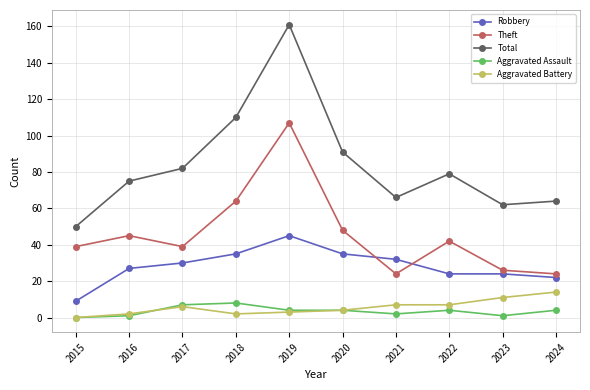

Rank the categories by Total value from highest to lowest.

2019, 2018, 2020, 2017, 2022, 2016, 2021, 2024, 2023, 2015